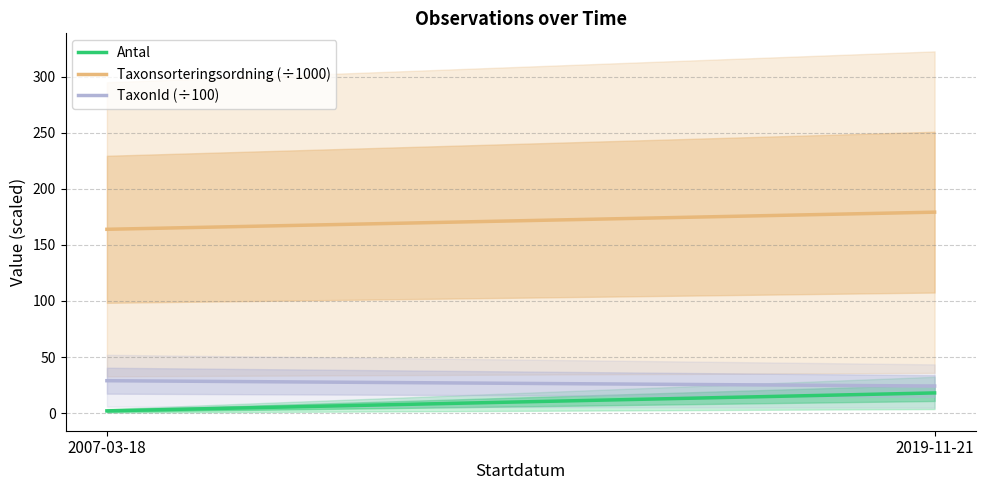

Count the number of data series in this chart.

3